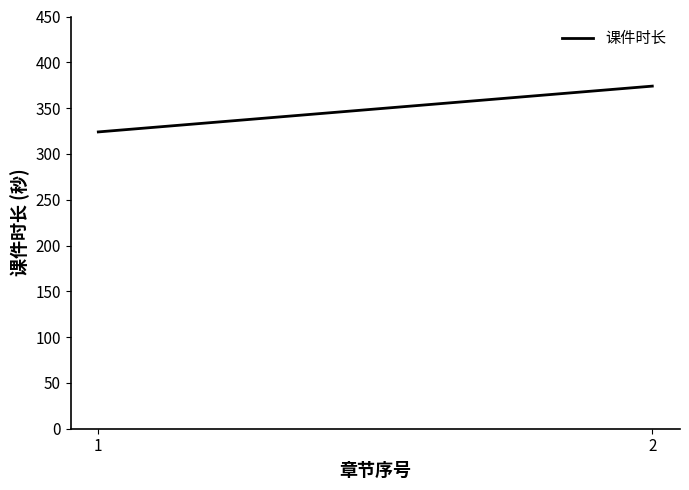

What is the sum of the values at 2 and 1?

698